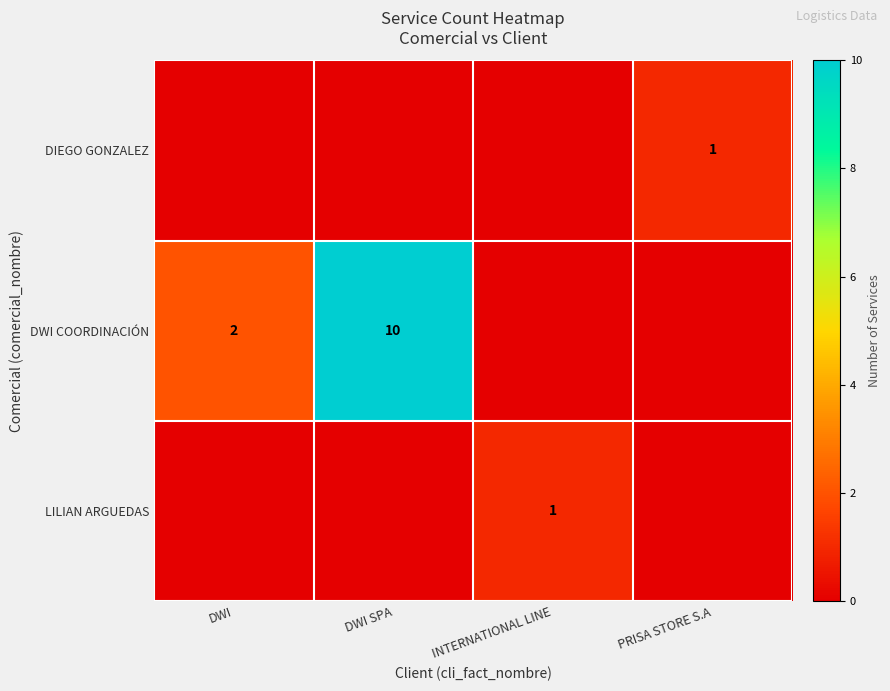

Is it true that DWI COORDINACIÓN equals 10 at DWI SPA?

True